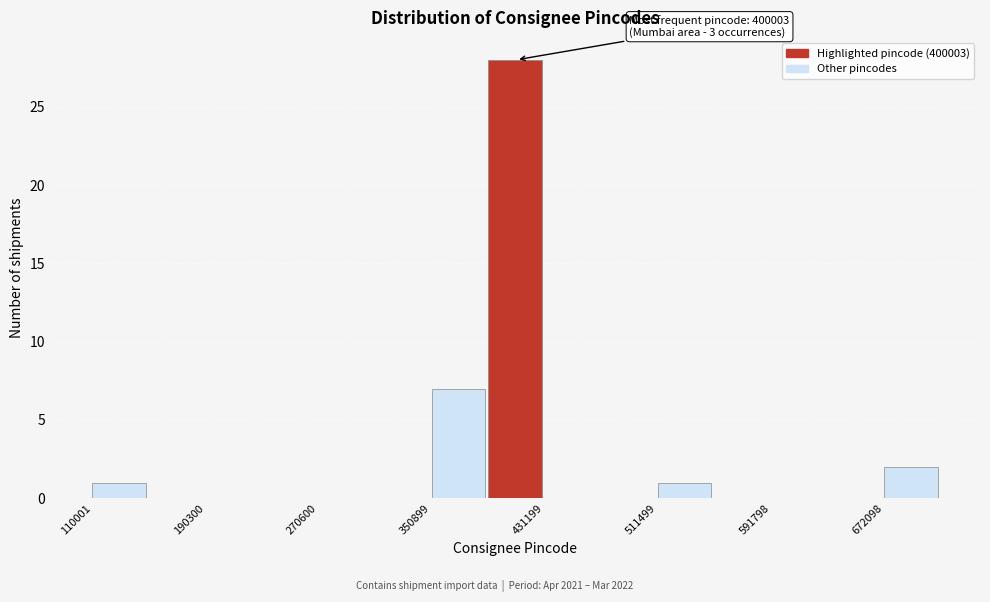

Which range on the x-axis has the tallest bar?

390000 to 430000